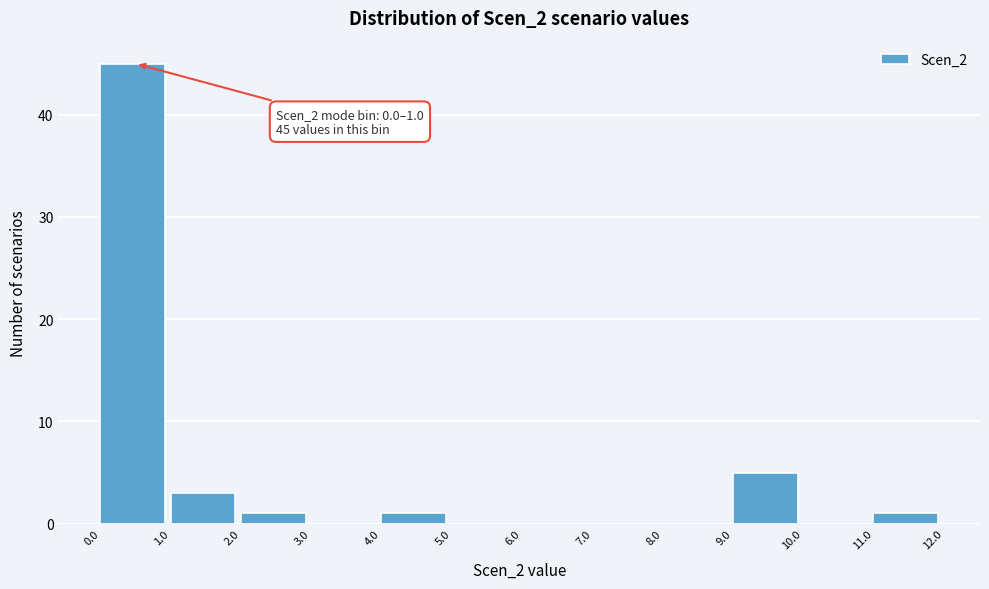

Over which range of the x-axis is the bar tallest?

0.0 to 1.0